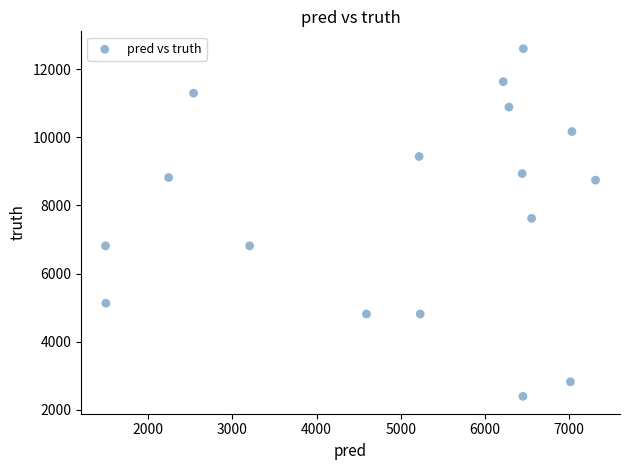

What Y value in the scatter plot is closest to 7499?

7622